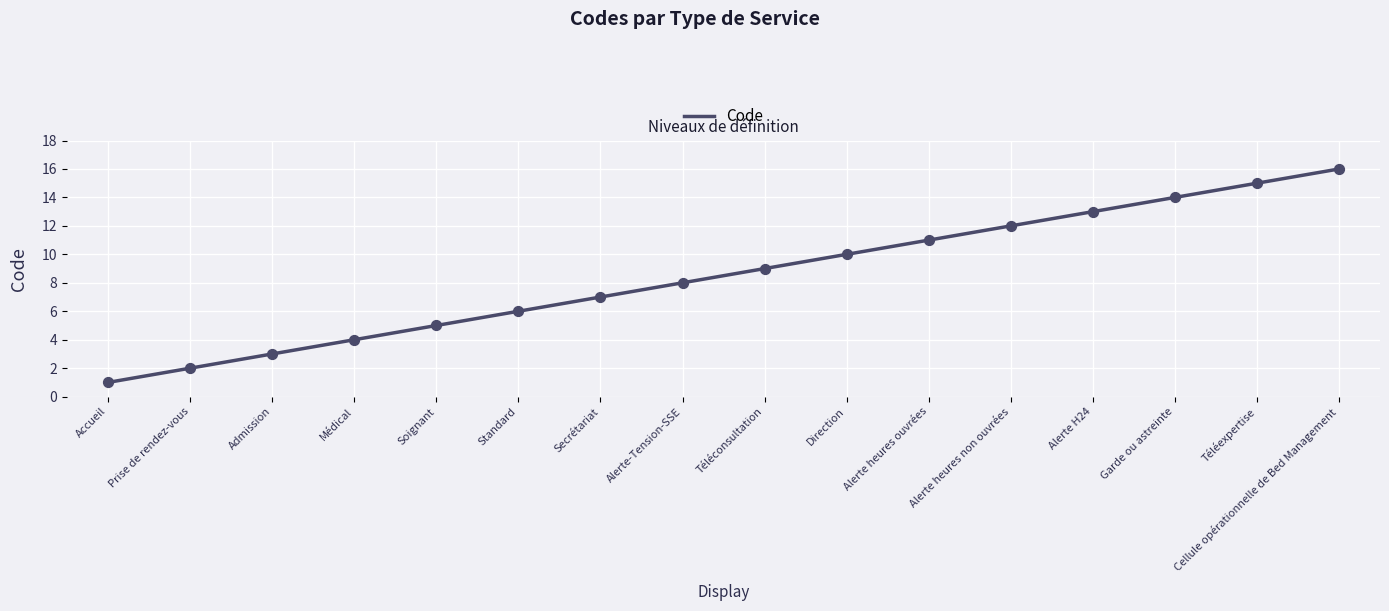

Approximately how many times larger is the value at Téléexpertise compared to Téléconsultation?

1.7